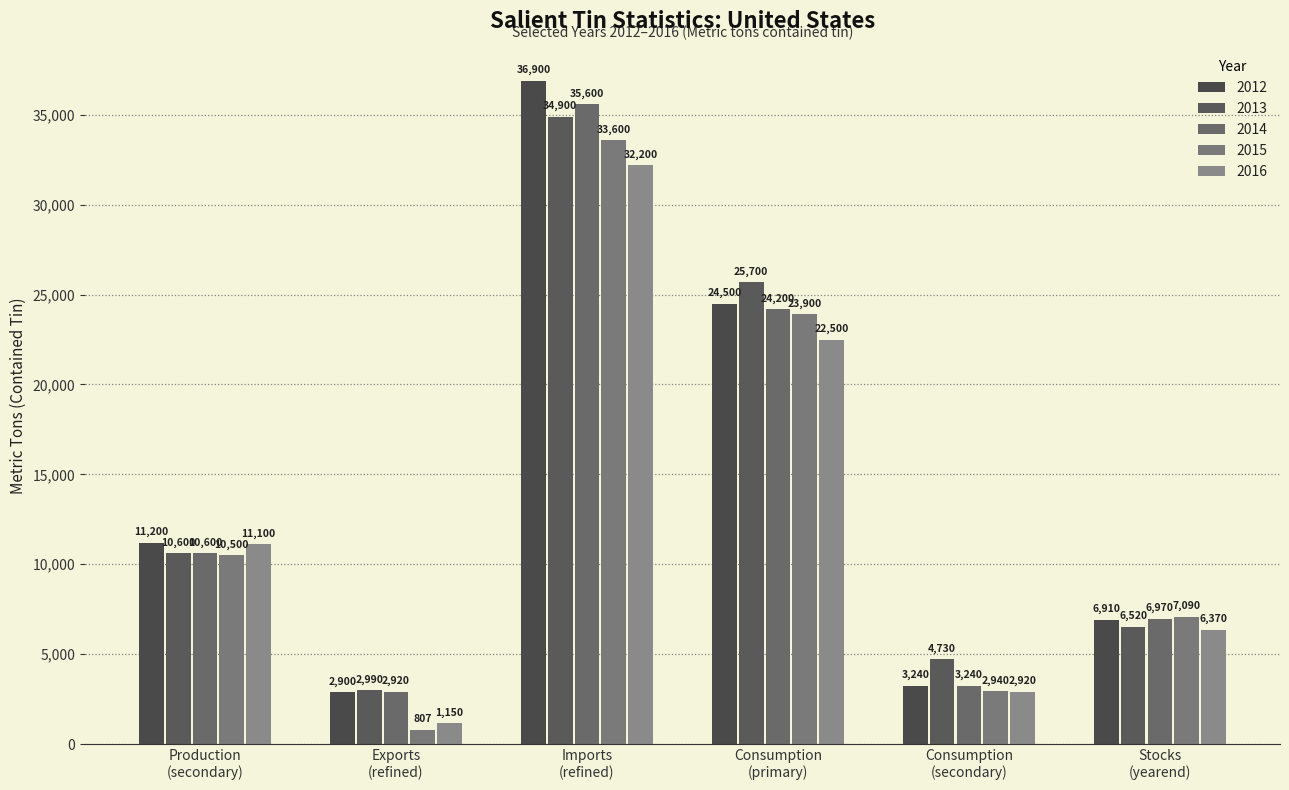

The value of 2015 at Production
(secondary) is 10500. True or false?

True